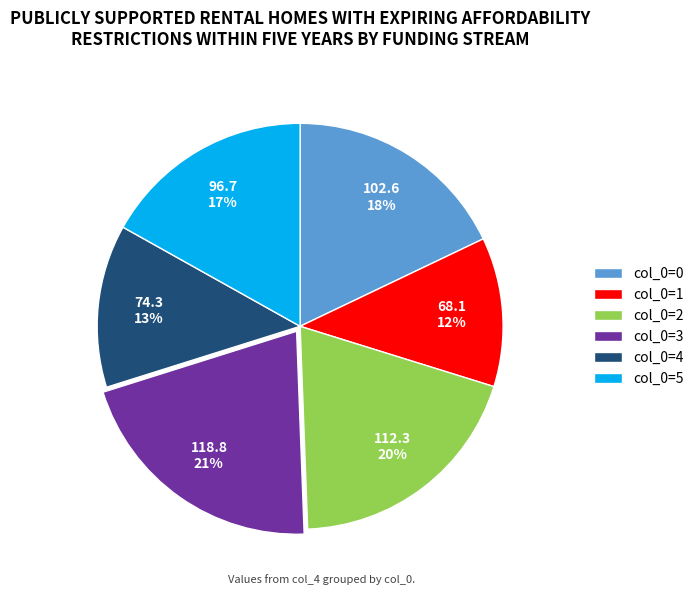

To the nearest percent, what portion does col_0=2 represent?

20%